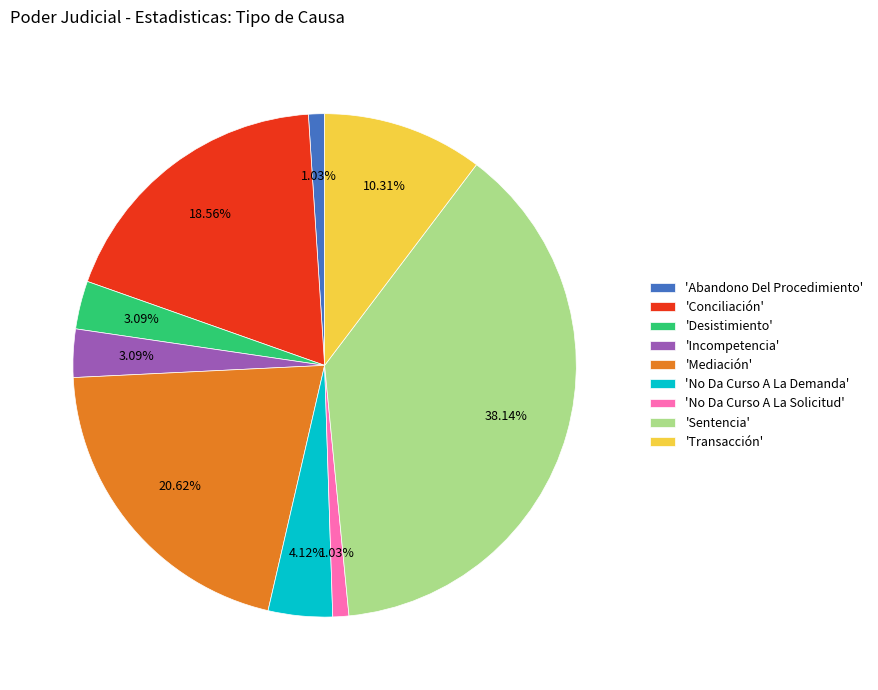

What is the largest slice in the pie chart?

'Sentencia'